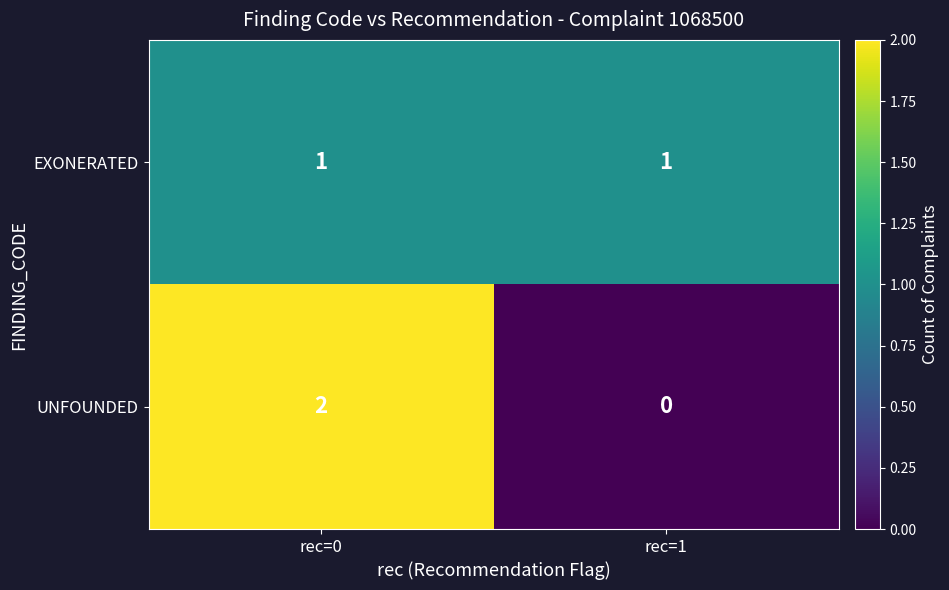

Is the value of UNFOUNDED at rec=0 greater than the value of EXONERATED at rec=0?

Yes